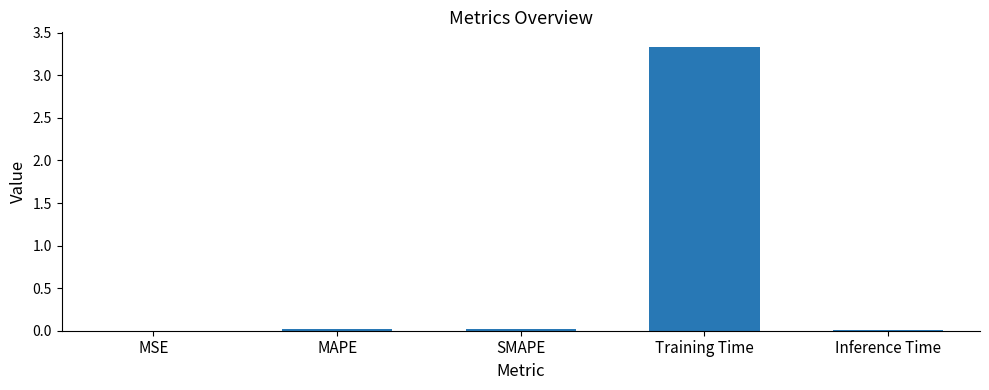

How many distinct data groups are displayed?

1